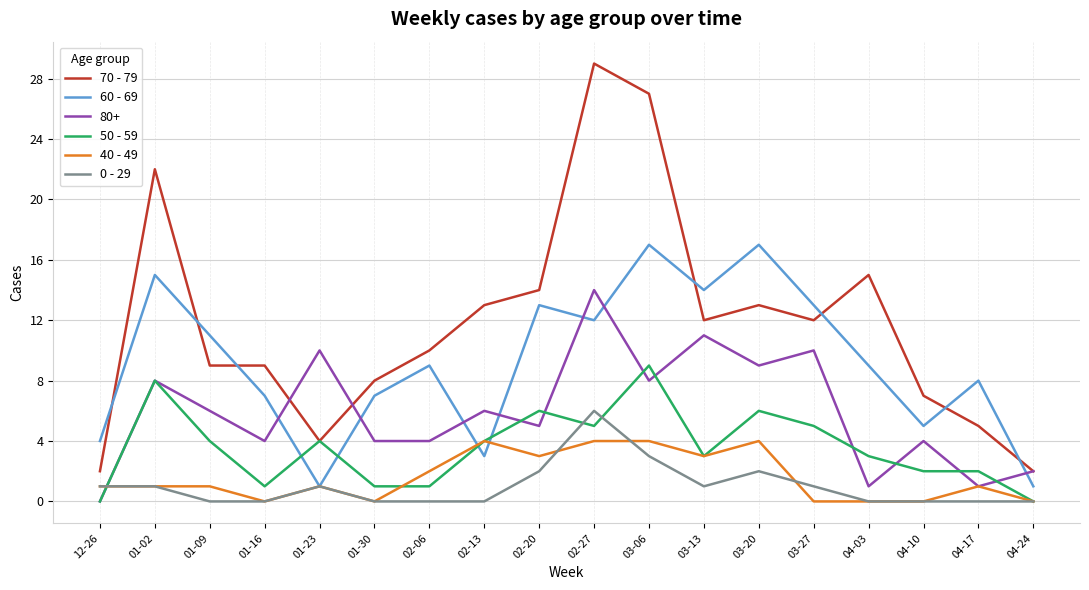

Rank the series by their maximum value, from lowest to highest.

40 - 49, 0 - 29, 50 - 59, 80+, 60 - 69, 70 - 79